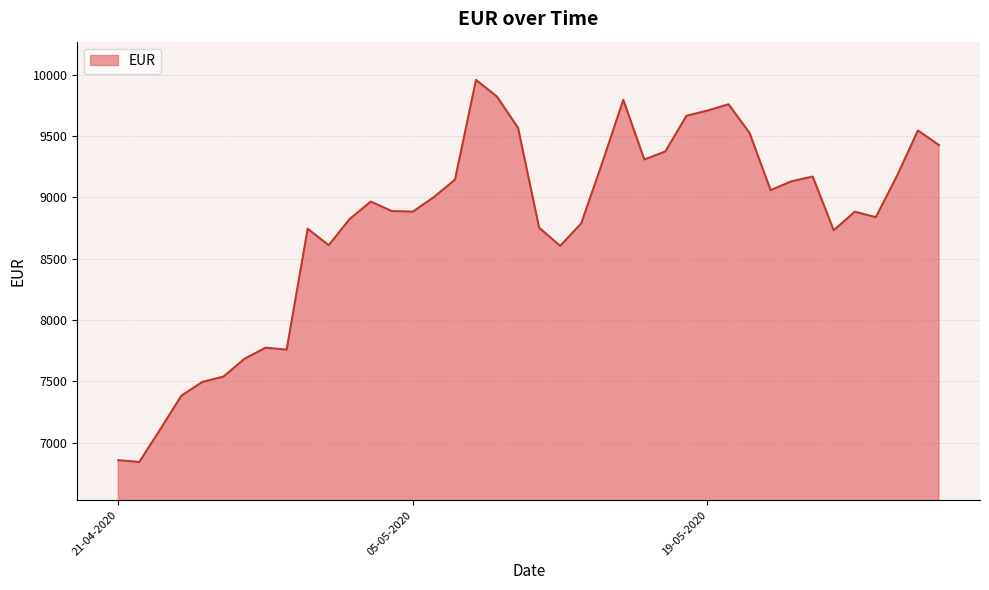

What is the smallest value displayed?

6842.0